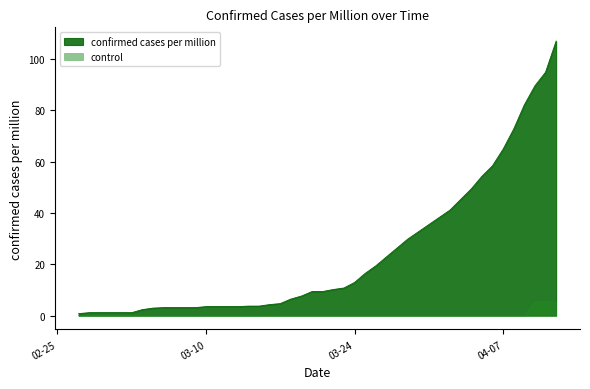

True or false: confirmed cases per million and control intersect in this chart.

False